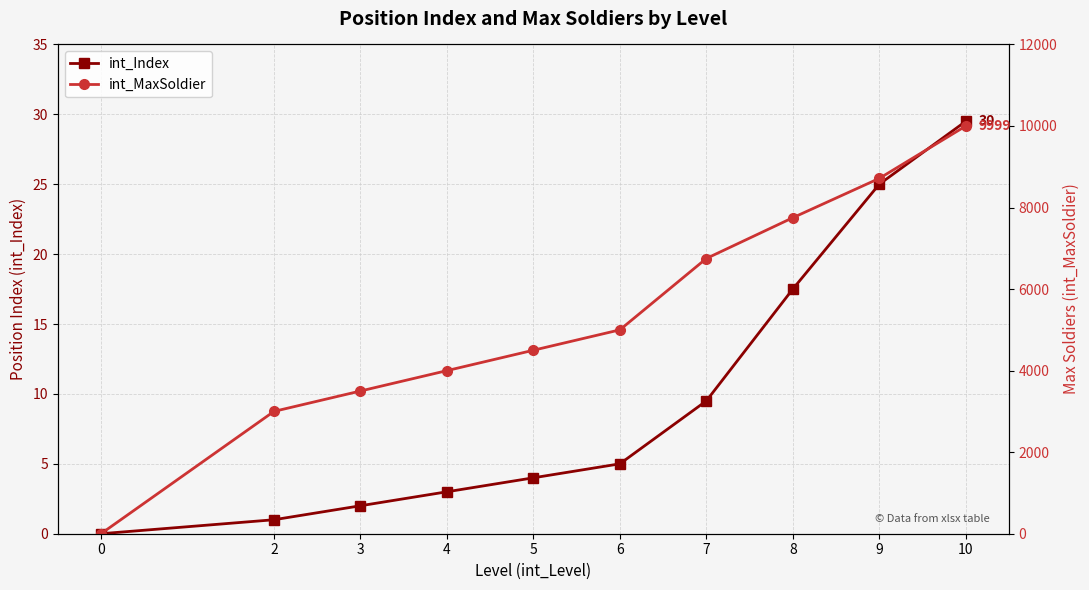

How many values in the int_MaxSoldier series are below 5000?

5